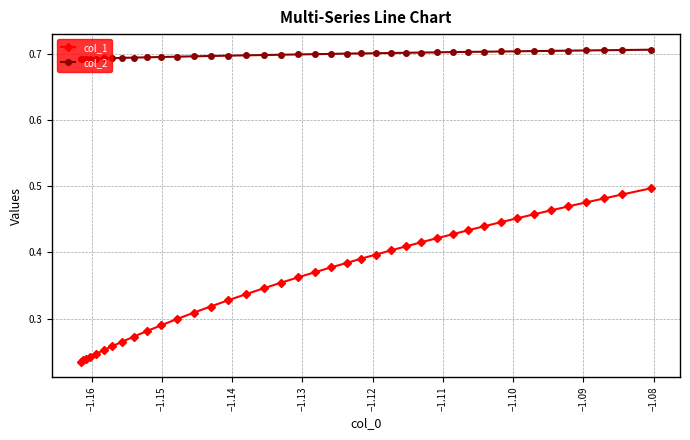

Count the col_1 values in the range 0 to 1.

40